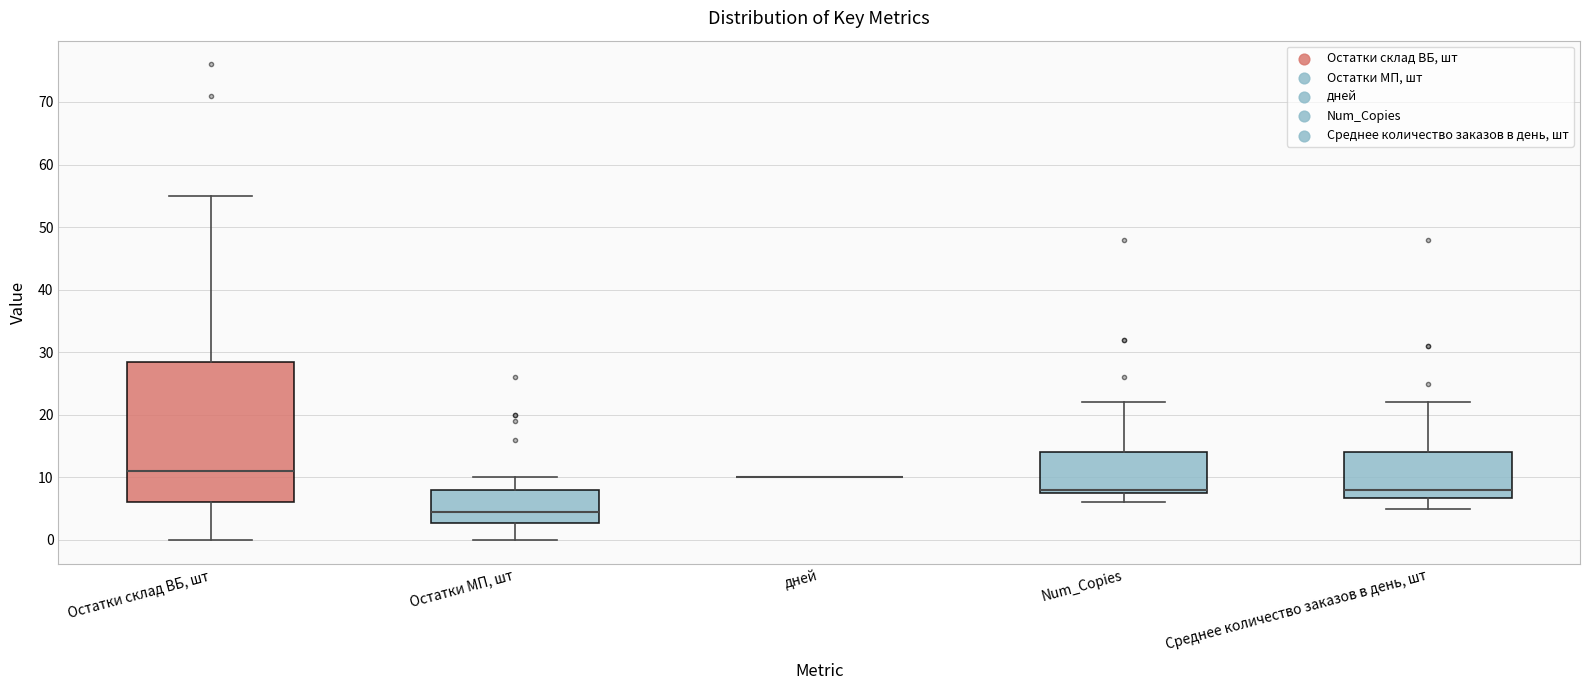

Reading left to right, transcribe this box plot: for each box, give where its median line is, the range the box spans, and where its two whiskers end, as read against the y-axis. The values are not printed on the chart, so give them approximately, as read against the axis.

Остатки склад ВБ, шт: median 11, box 6 to 29, whiskers 0 to 55
Остатки МП, шт: median 5, box 3 to 8, whiskers 0 to 10
дней: box collapsed to a line at 10, whiskers 10 to 10
Num_Copies: median 8 (just above the box's lower edge), box 8 to 14, whiskers 6 to 22
Среднее количество заказов в день, шт: median 8, box 7 to 14, whiskers 5 to 22